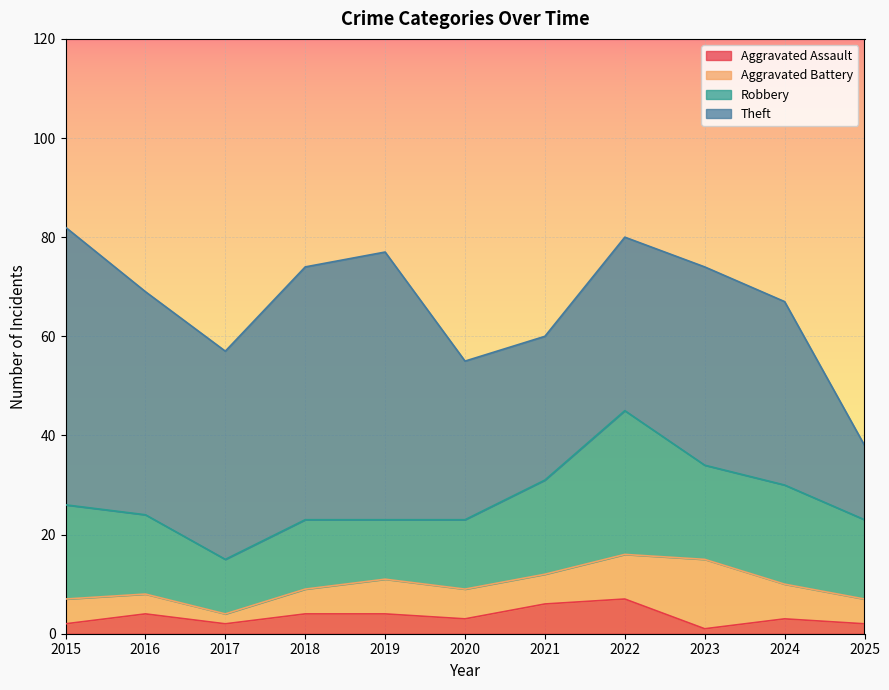

At 2019, list the series in order from largest to smallest.

Theft, Robbery, Aggravated Battery, Aggravated Assault